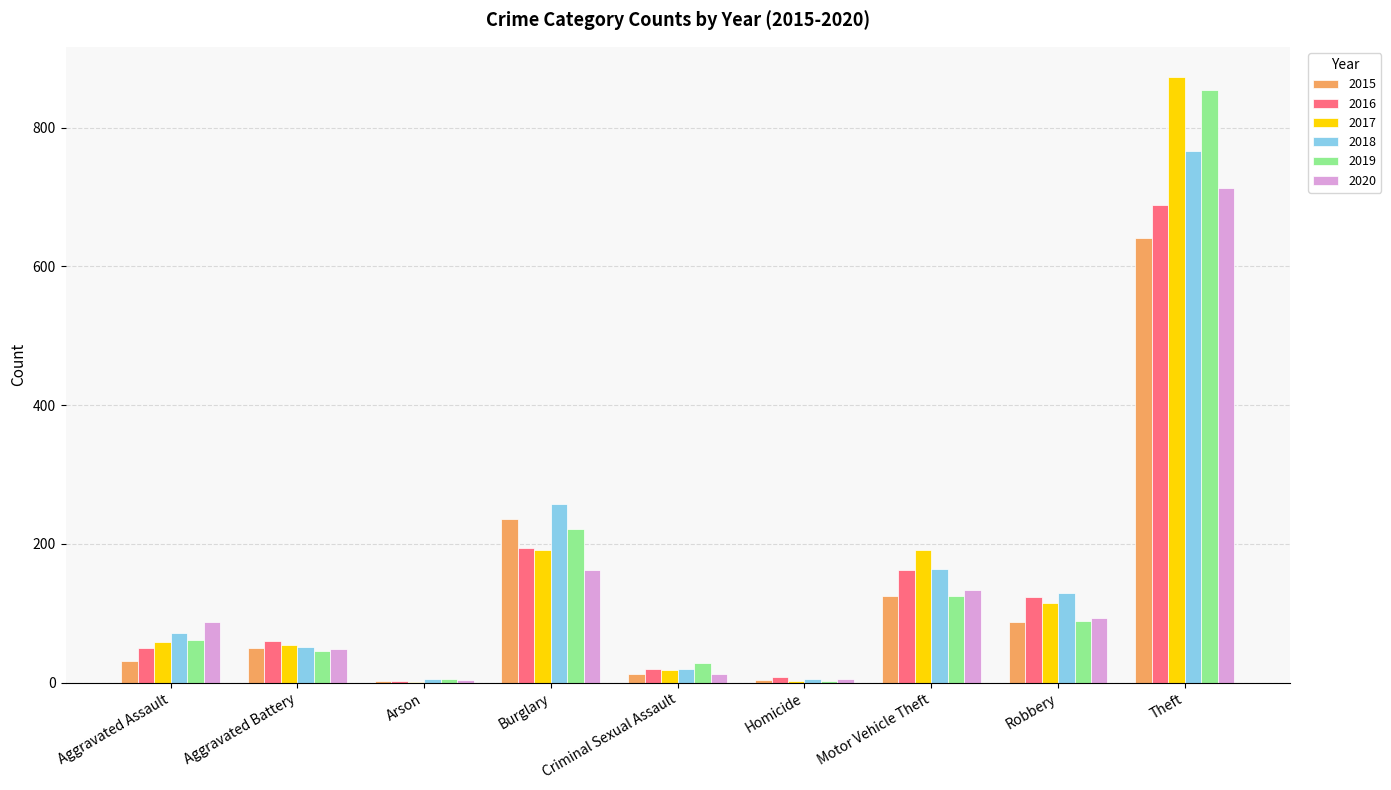

At which category is the sum across all series the highest?

Theft